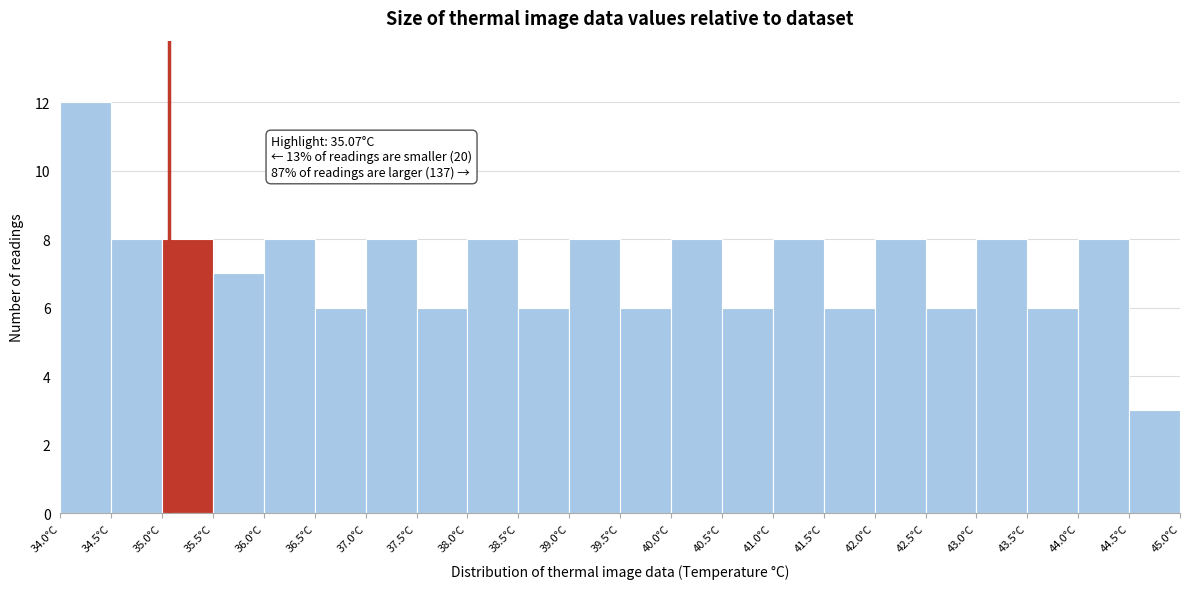

Over which range of the x-axis is the bar tallest?

34.0 to 34.5